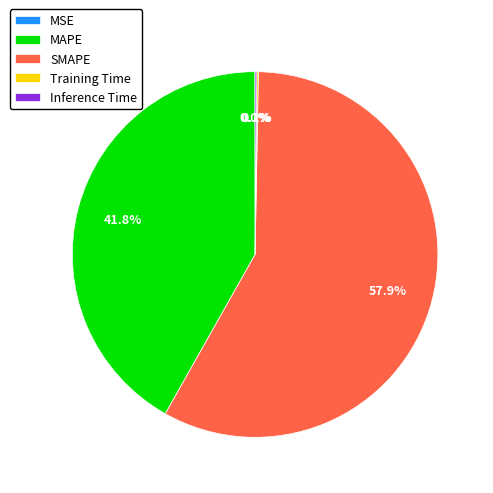

What is the largest slice in the pie chart?

SMAPE